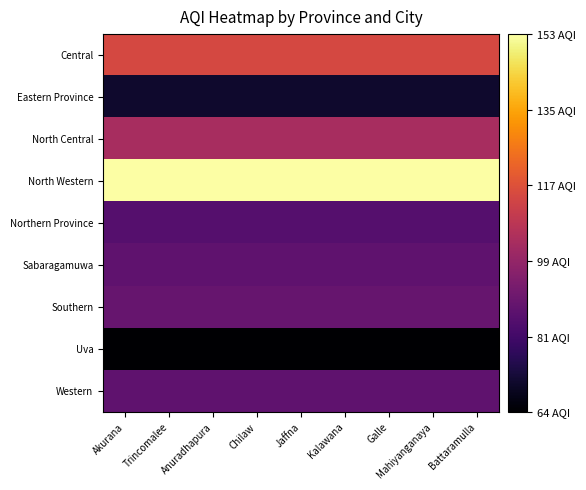

Rank the series by their maximum value, from lowest to highest.

Uva, Eastern Province, Northern Province, Sabaragamuwa, Western, Southern, North Central, Central, North Western